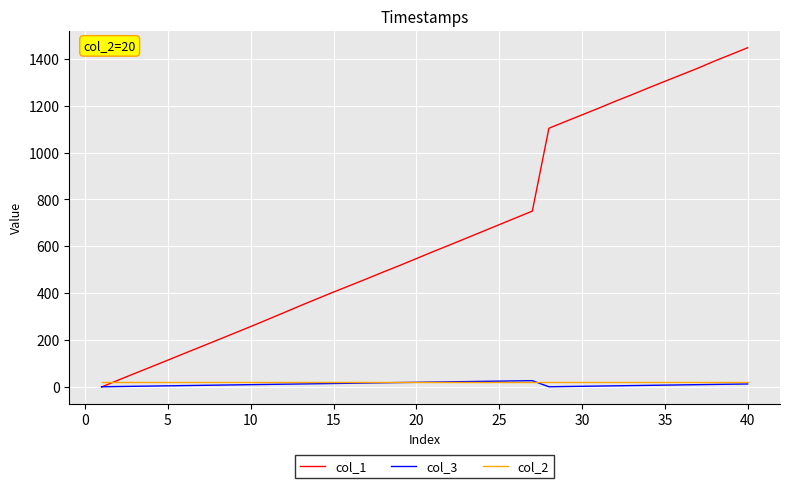

Which series has the largest total across all categories?

col_1